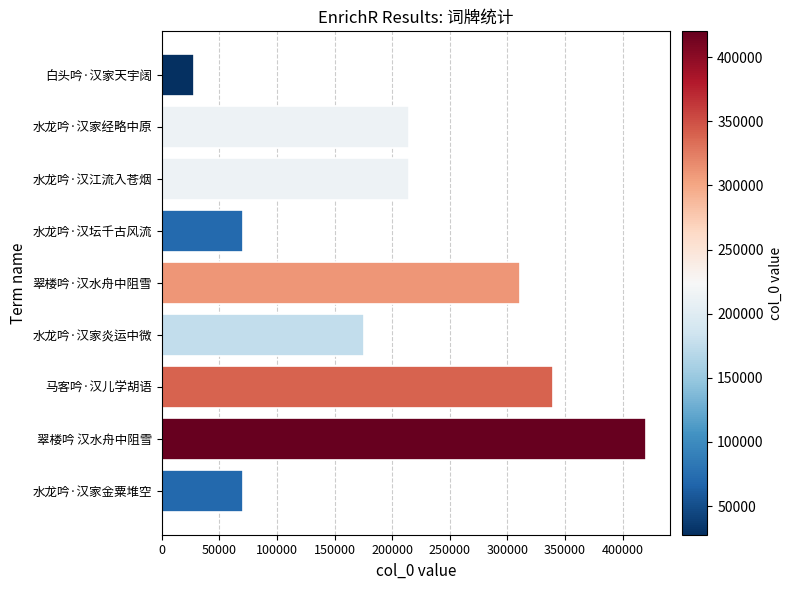

The value at 水龙吟·汉家炎运中微 is 297479. True or false?

False